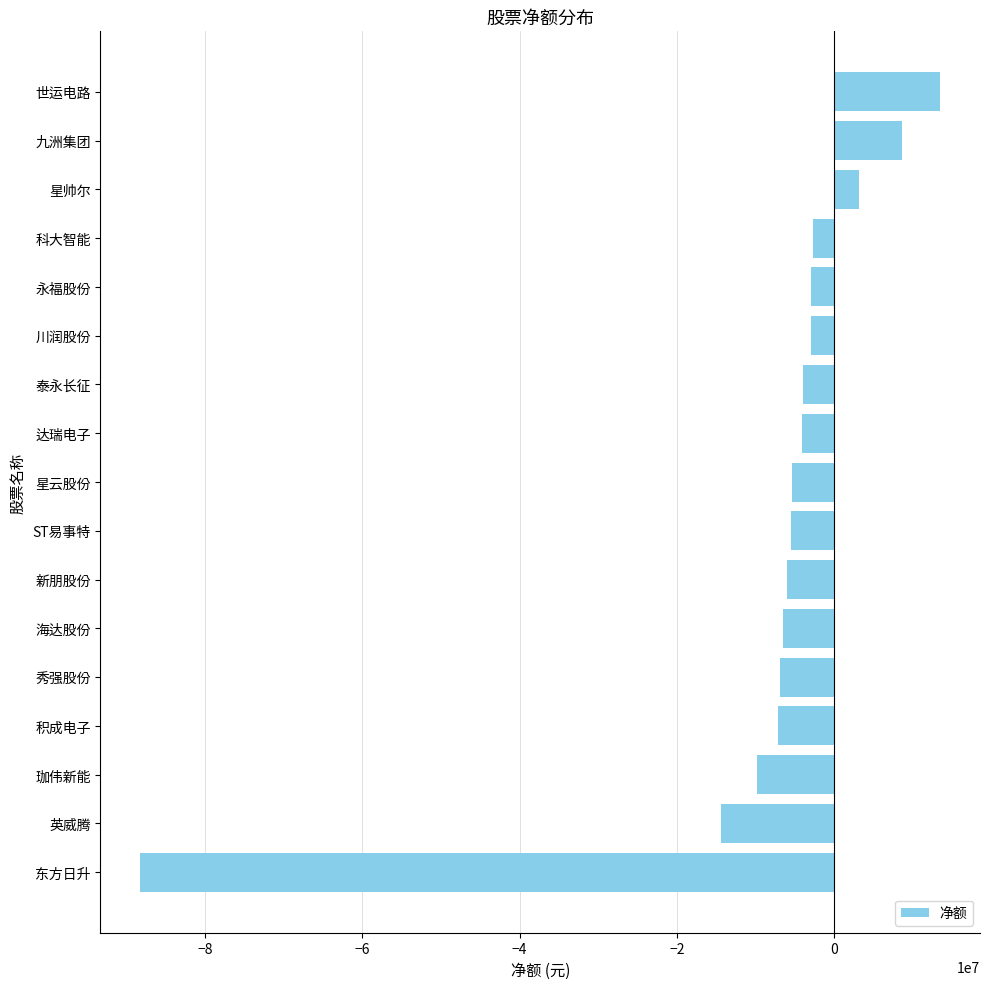

What is the sum of all values?

-141006396